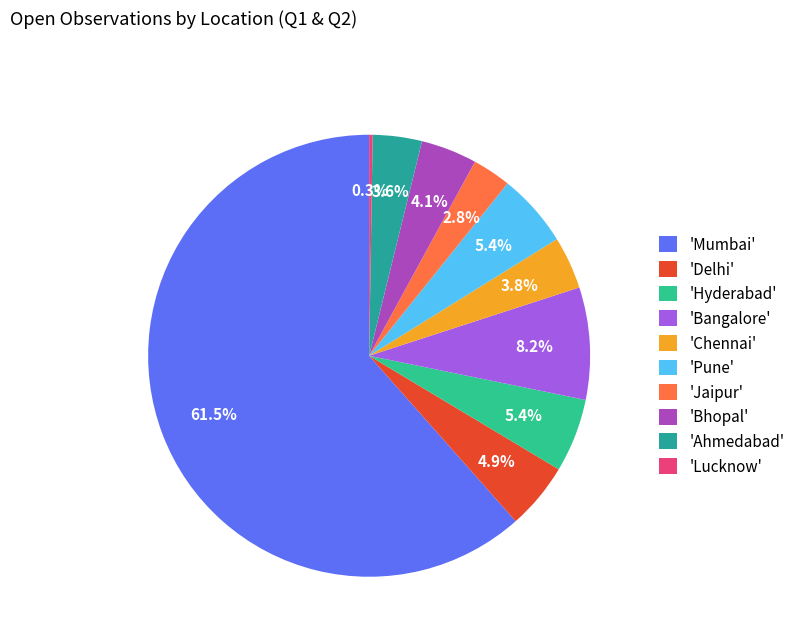

Count the number of slices in the pie.

10